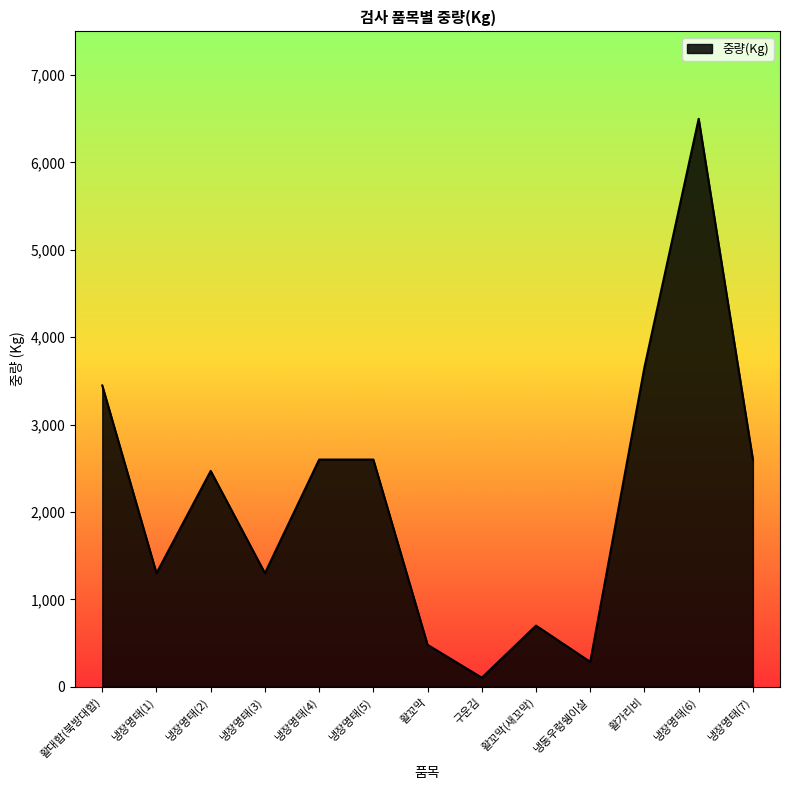

True or false: there are more than 2 points higher than both neighbors.

True